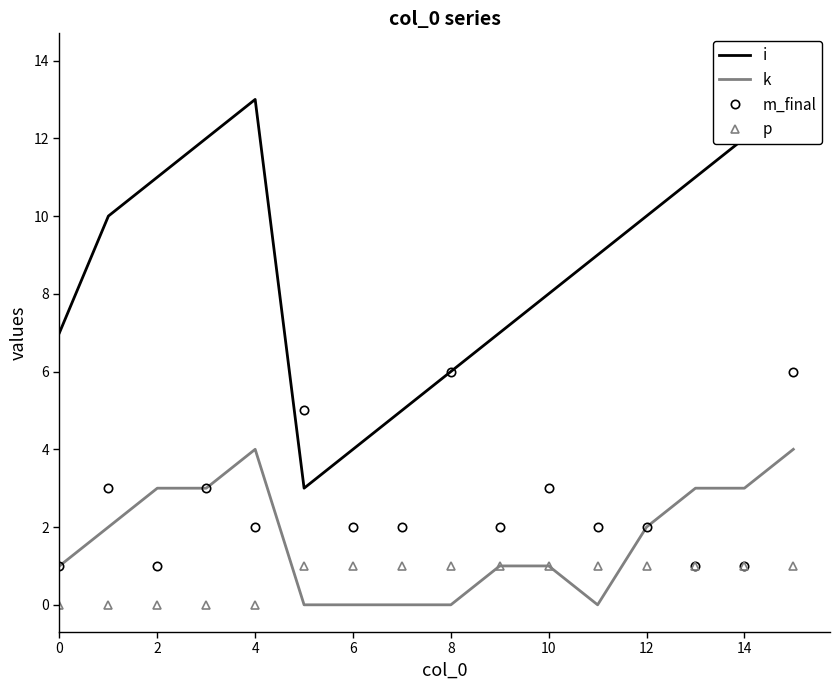

How many data points in i are above 10?

6